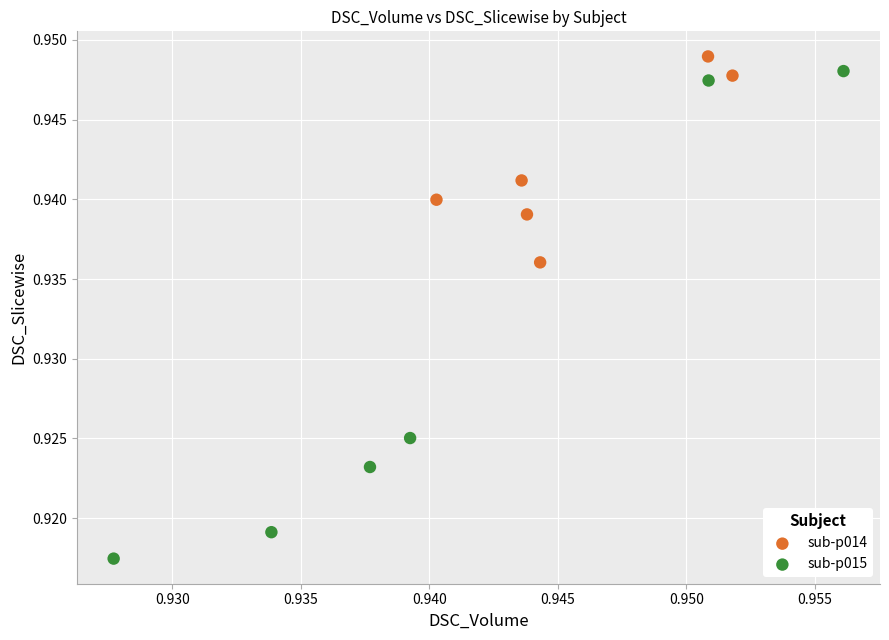

Which series has the largest Y range (max minus min)?

sub-p015